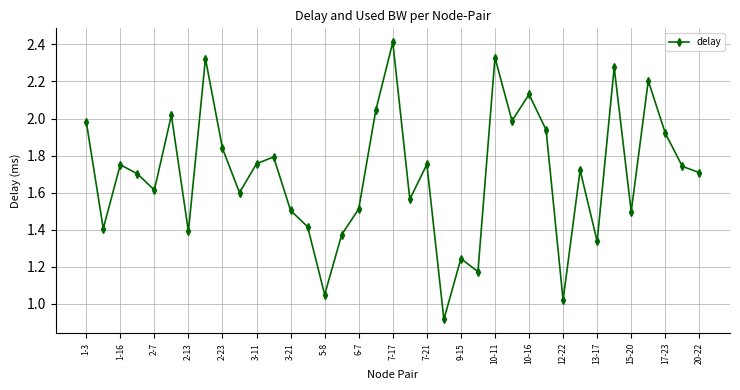

What is the maximum value shown in the chart?

2.4